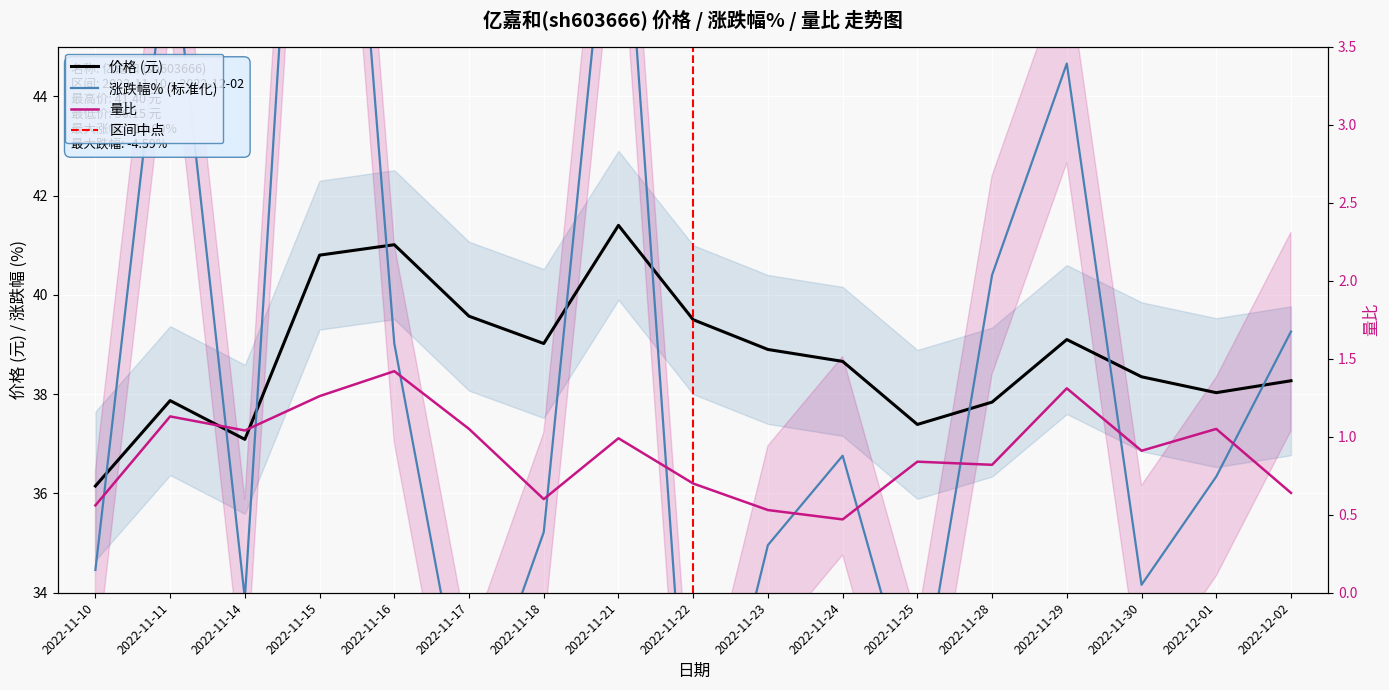

Does the chart display data point markers on the line(s)?

No